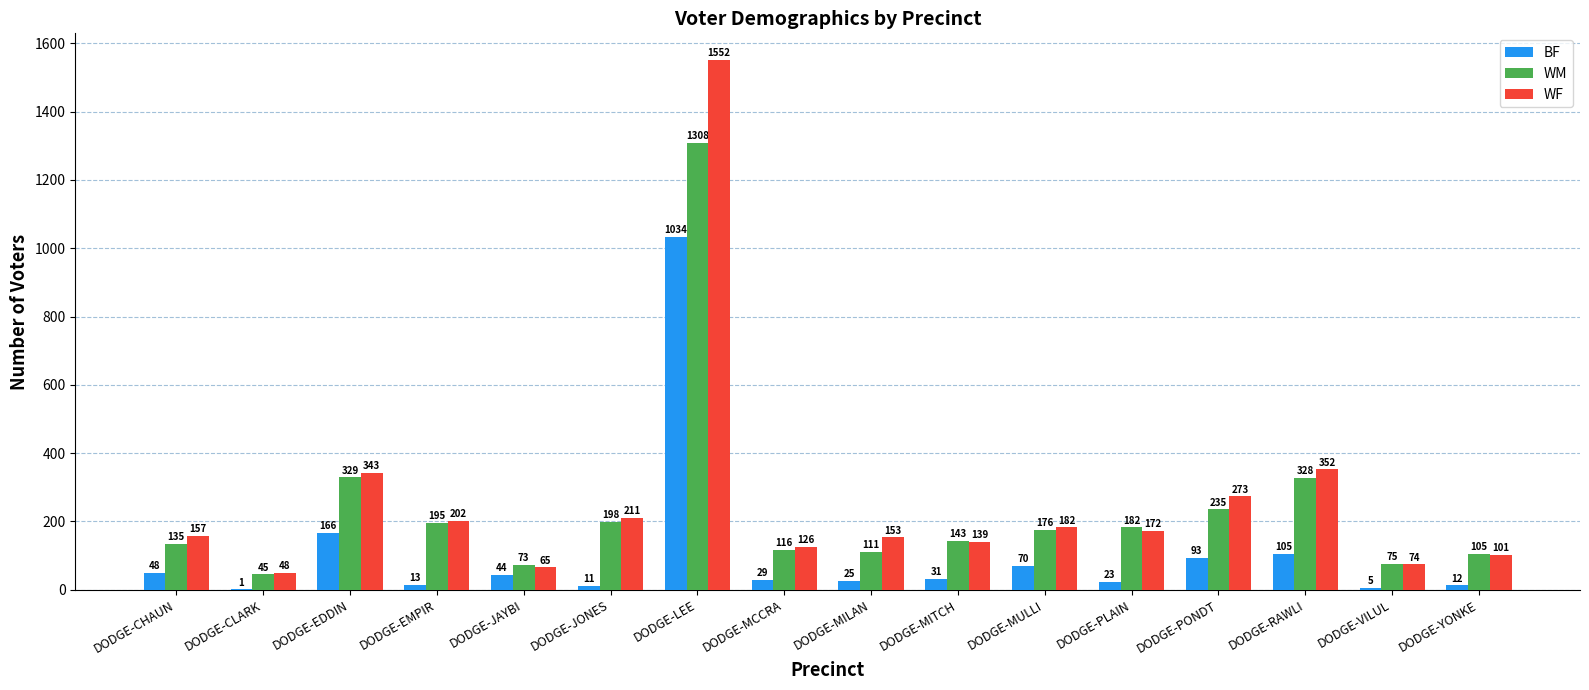

Is it true that WM equals 309 at DODGE-PONDT?

False